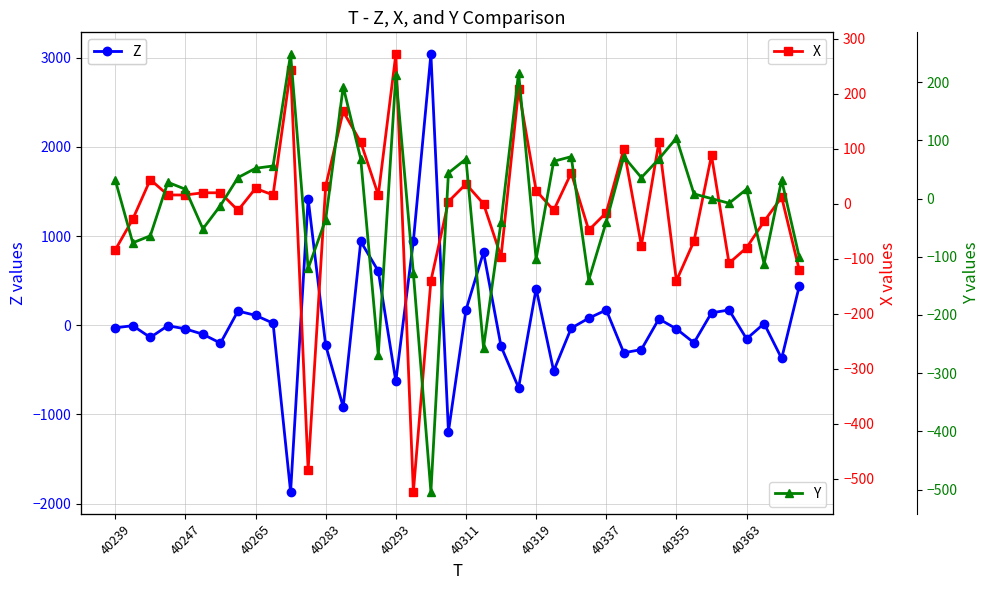

What is the minimum value for Z?

-1868